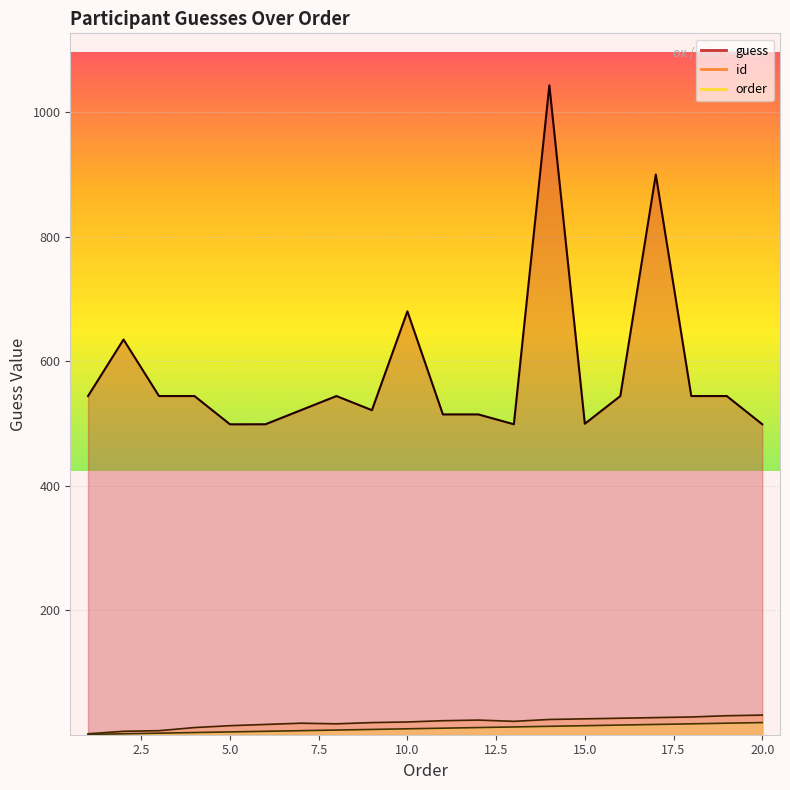

True or false: id and order cross at least once.

False